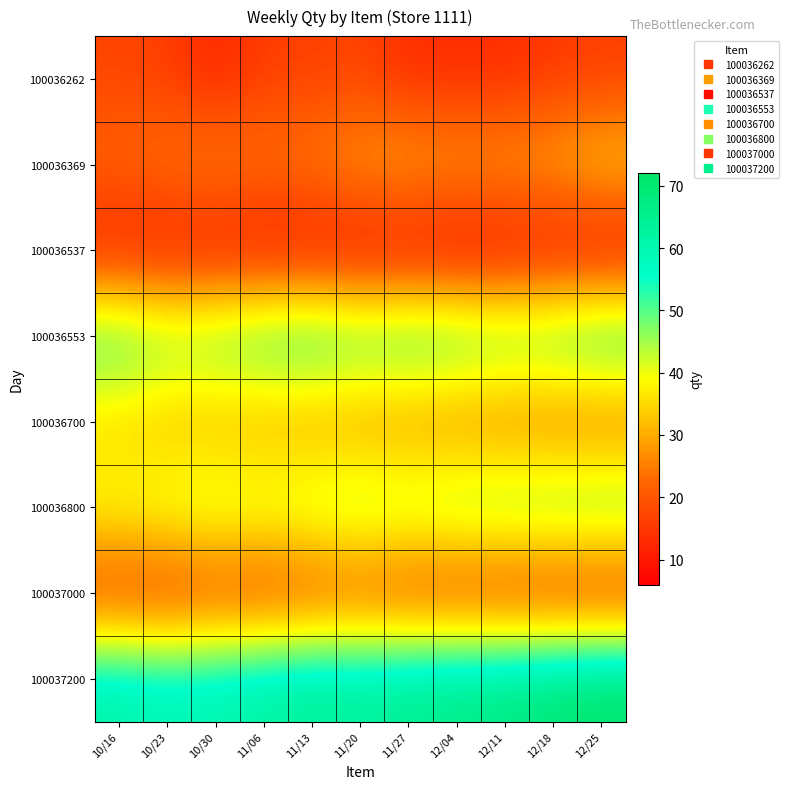

Between 10/16 and 11/13, which is larger?

10/16